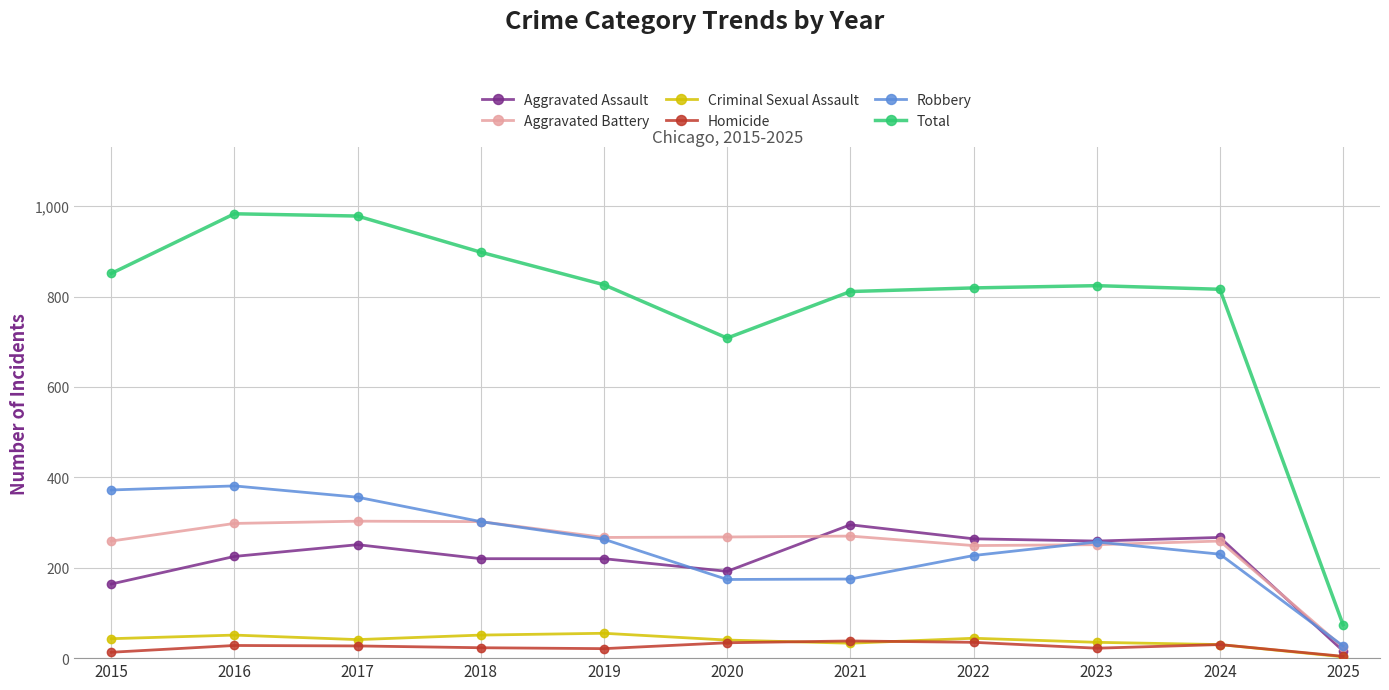

At which category does Total reach its first local valley?

2020